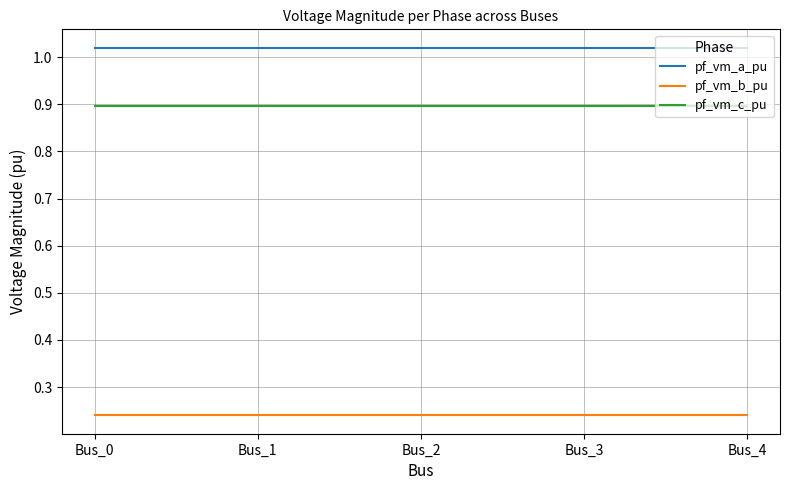

At how many categories does at least one series exceed 0?

5